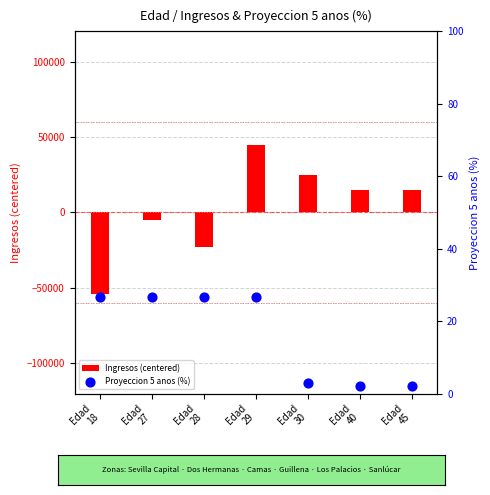

At how many categories does at least one series exceed 27720?

1